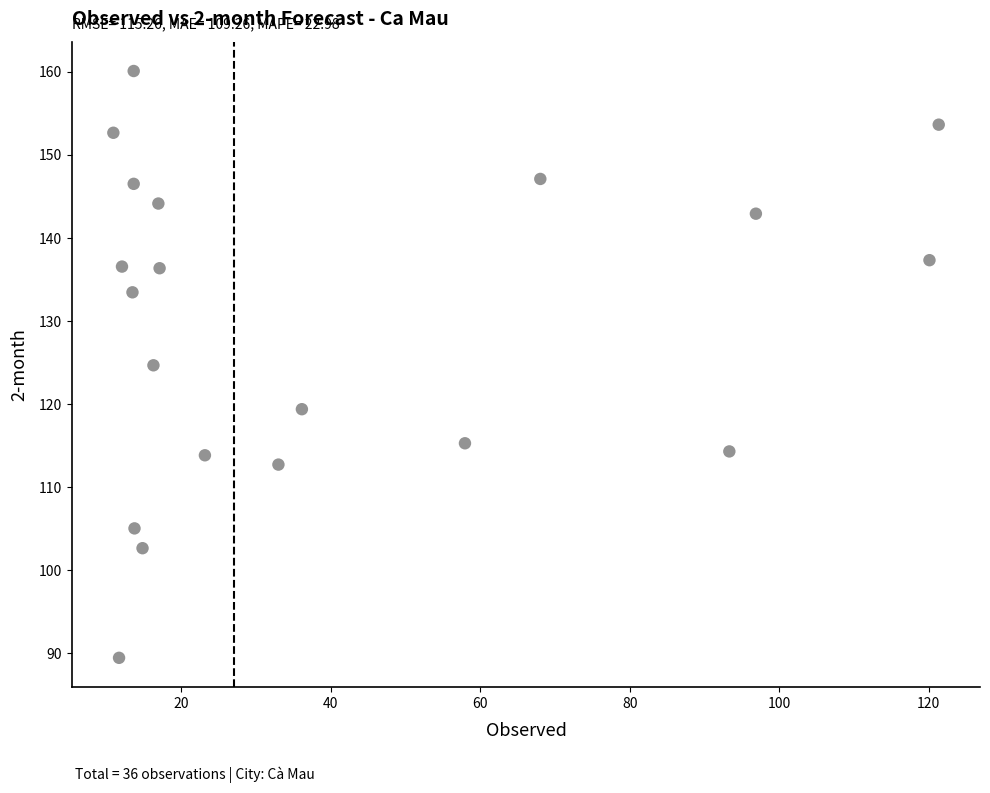

What is the range of X values (max minus min)?

110.4